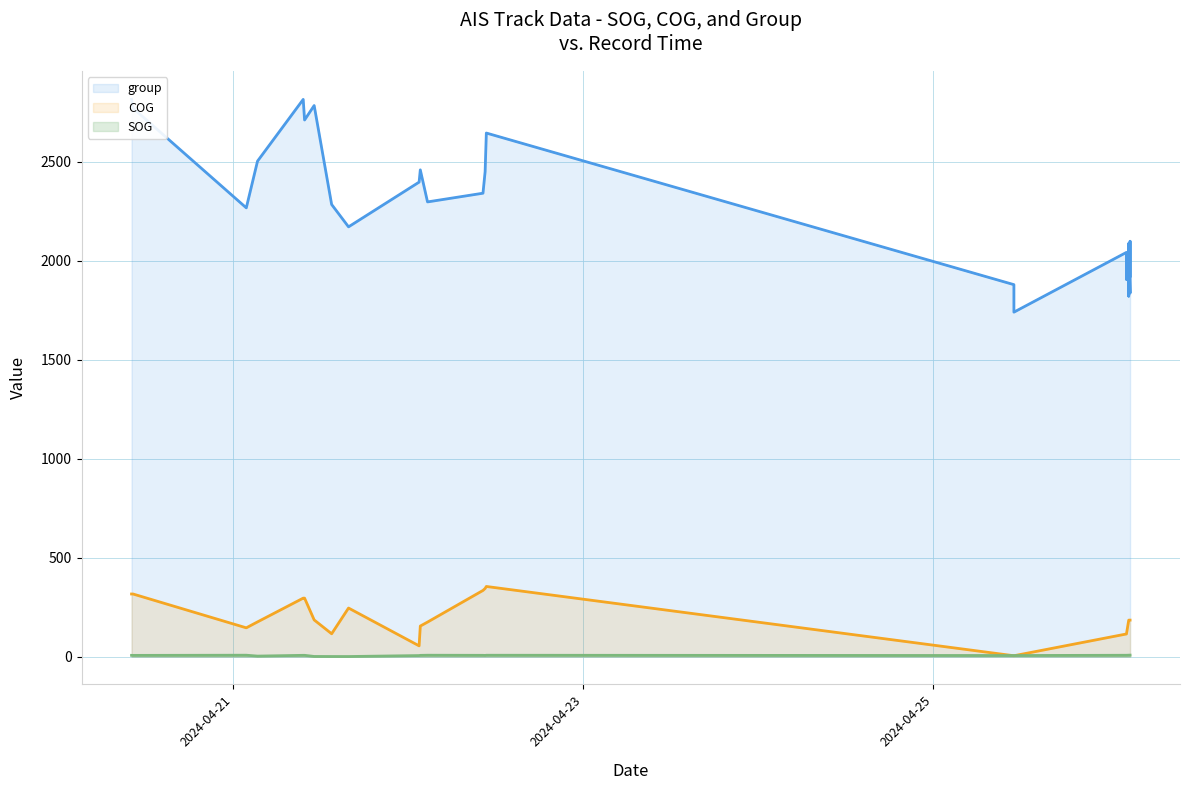

What is the difference between the COG values at 2024-04-22 10:44:58 and 2024-04-26 03:01:17?

170.0